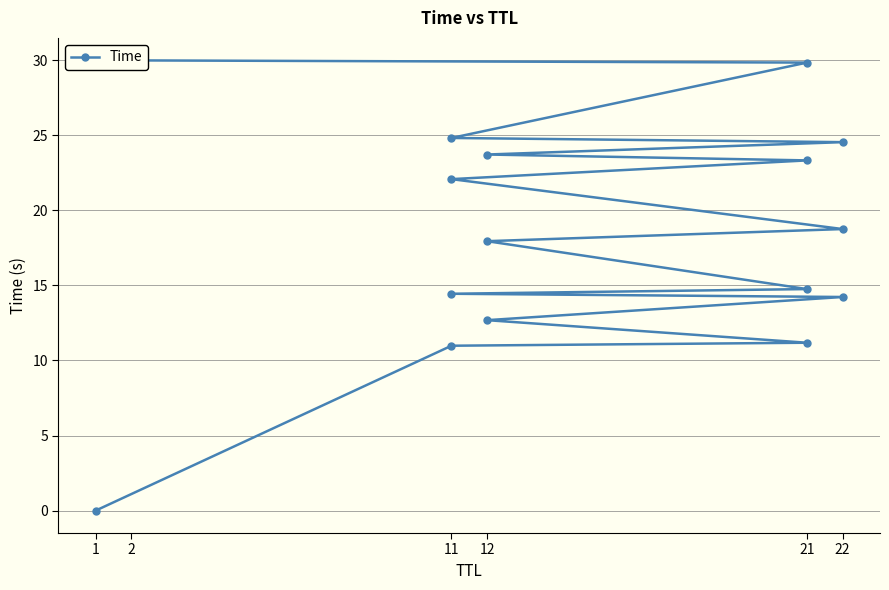

What is the label of the 5th point from the left?

22